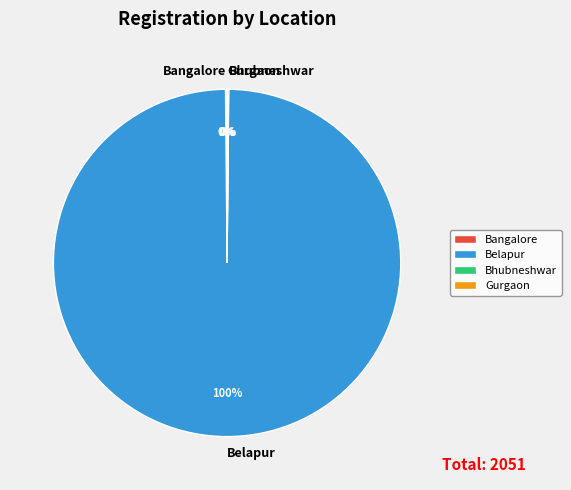

Does any single category account for the majority?

Yes